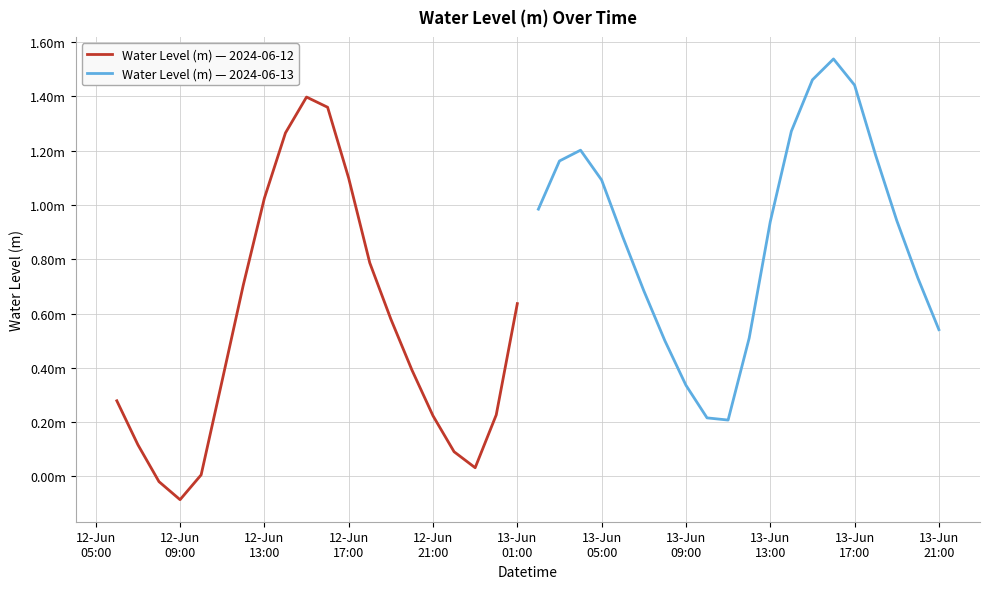

Reading left to right, what are all the values shown in this chart?

Water Level (m) — 2024-06-12: 0.3	0.1	-0.0	-0.1	0.0	0.4	0.7	1.0	1.3	1.4	1.4	1.1	0.8	0.6	0.4	0.2	0.1	0.0	0.2	0.6
Water Level (m) — 2024-06-13: 1.0	1.2	1.2	1.1	0.9	0.7	0.5	0.3	0.2	0.2	0.5	0.9	1.3	1.5	1.5	1.4	1.2	0.9	0.7	0.5